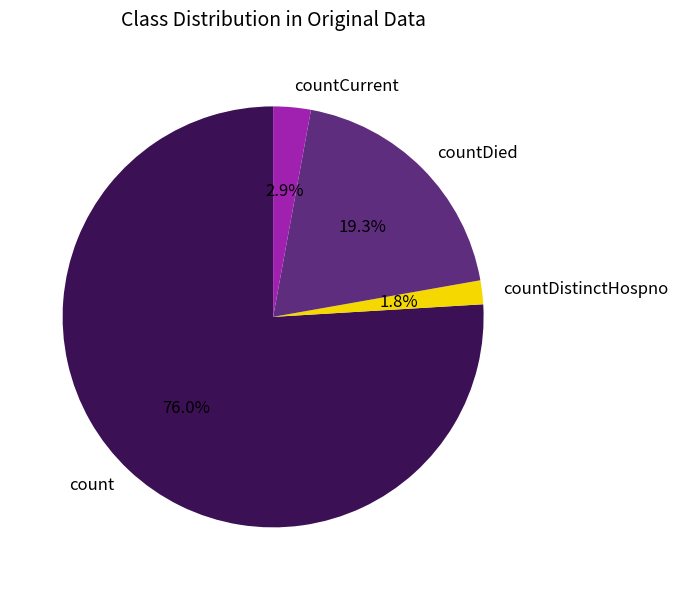

What portion of the pie excludes countDied?

80.7%